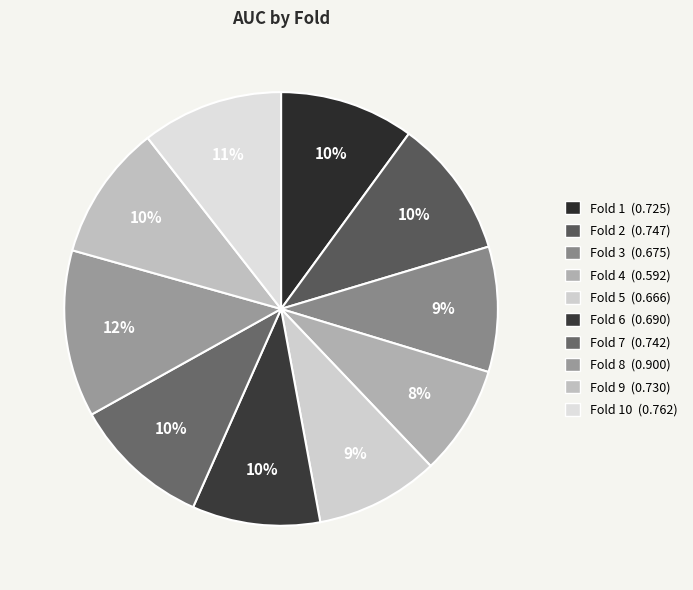

What is the largest slice in the pie chart?

Fold 8